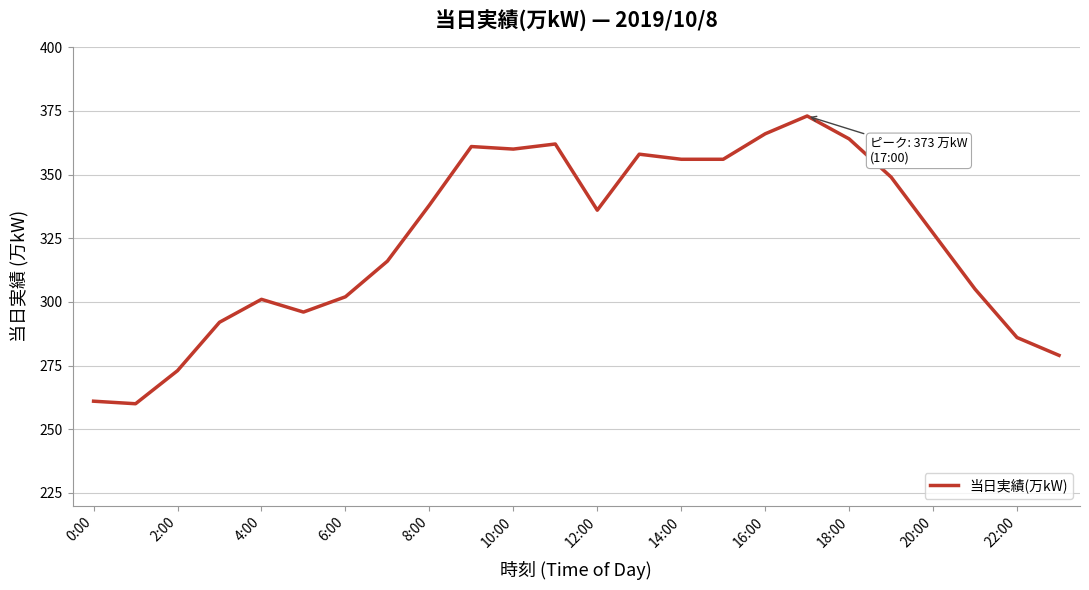

What is the difference between the maximum and minimum values?

113